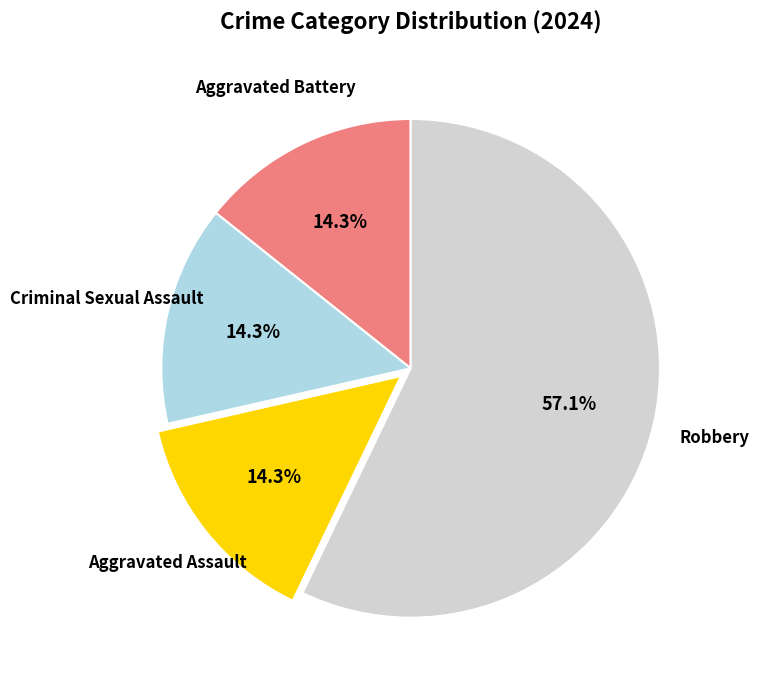

Is there a majority slice in this chart?

Yes